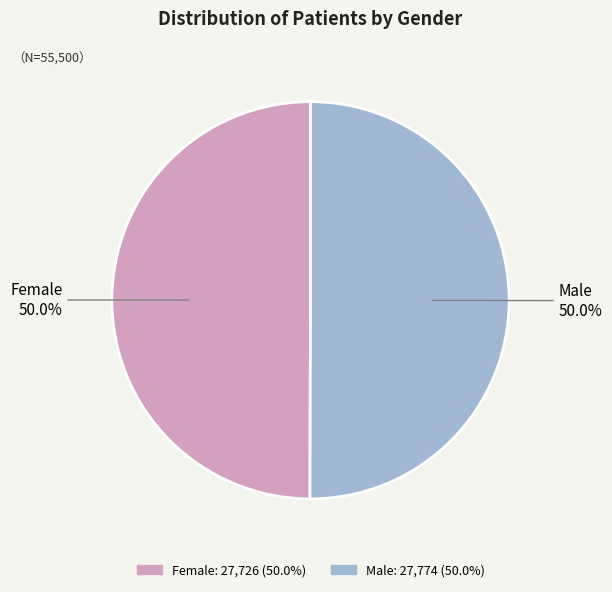

The Female slice represents 50% of the pie. True or false?

True